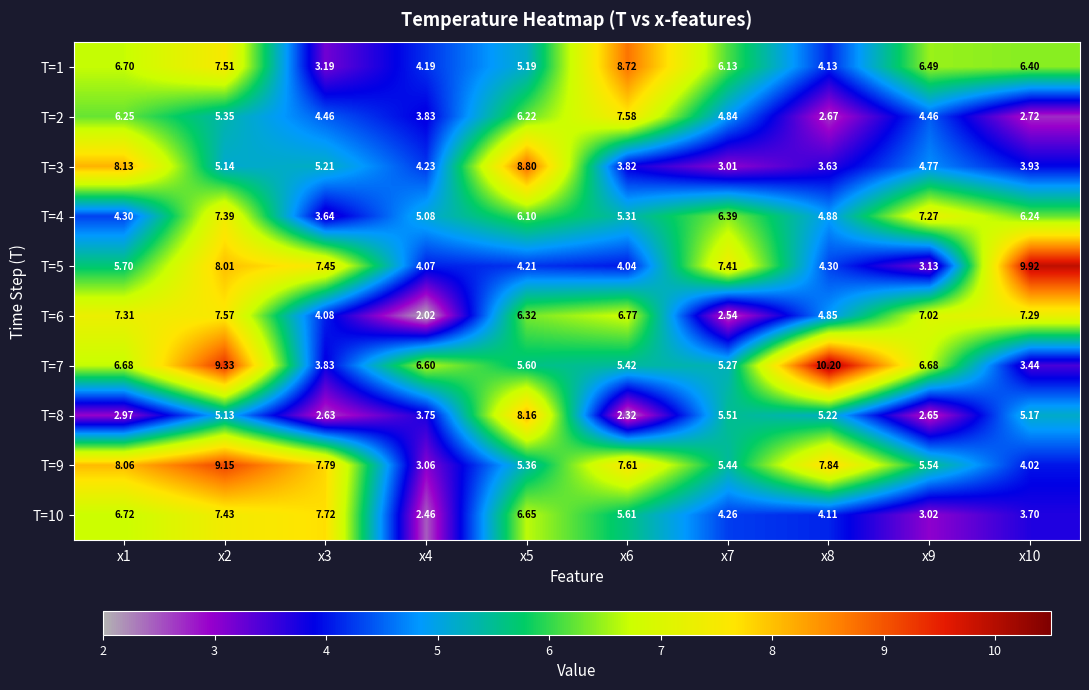

Is the value of T=7 at x7 greater than the value of T=8 at x1?

Yes